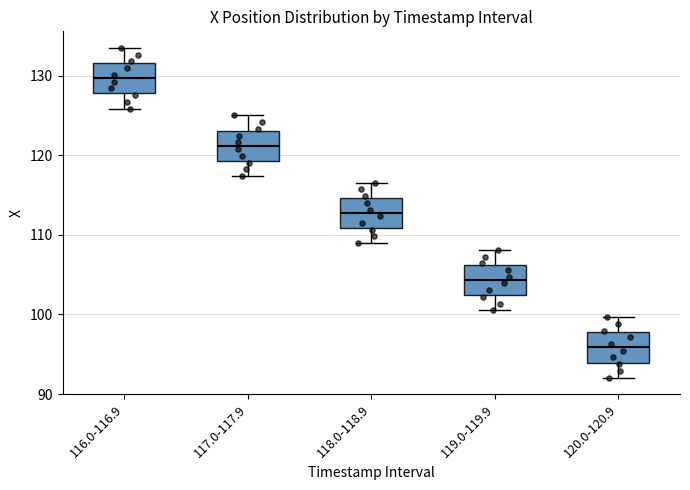

Reading left to right, read every box against the y-axis: the position of its median line, the range the box covers, and the ends of its whiskers. The values are not printed on the chart, so give them approximately, as read against the axis.

116.0-116.9: median 130, box 128 to 132, whiskers 126 to 133
117.0-117.9: median 121, box 119 to 123, whiskers 117 to 125
118.0-118.9: median 113, box 111 to 115, whiskers 109 to 117
119.0-119.9: median 104, box 102 to 106, whiskers 101 to 108
120.0-120.9: median 96, box 94 to 98, whiskers 92 to 100